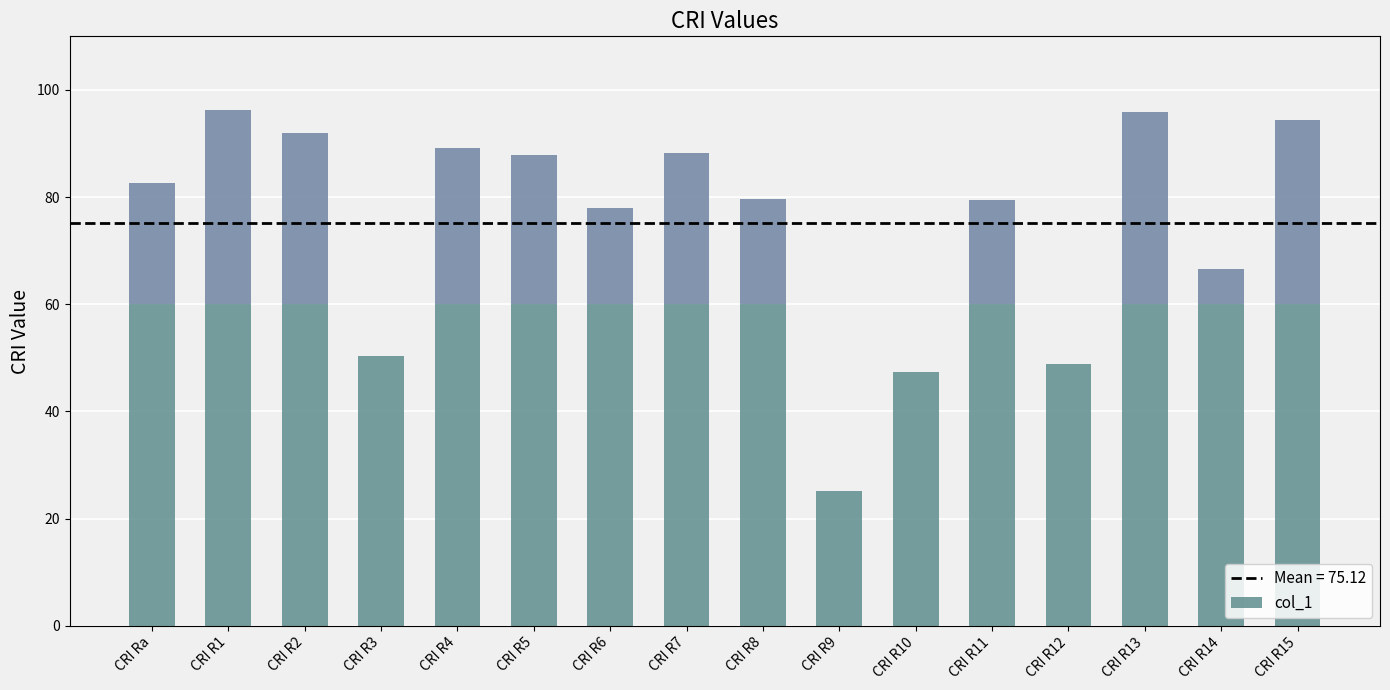

What is the label of the 16th bar from the right?

CRI Ra